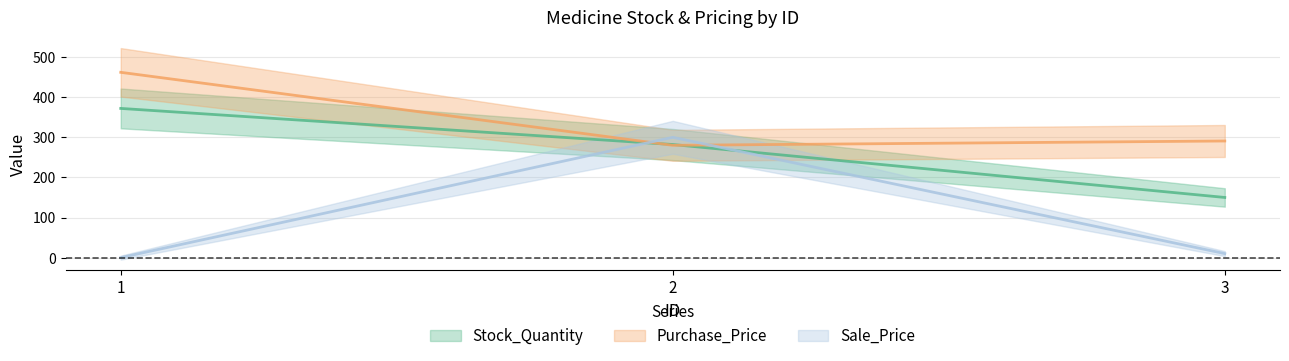

What is the value of the Sale_Price point at the 3rd from the left?

10.0